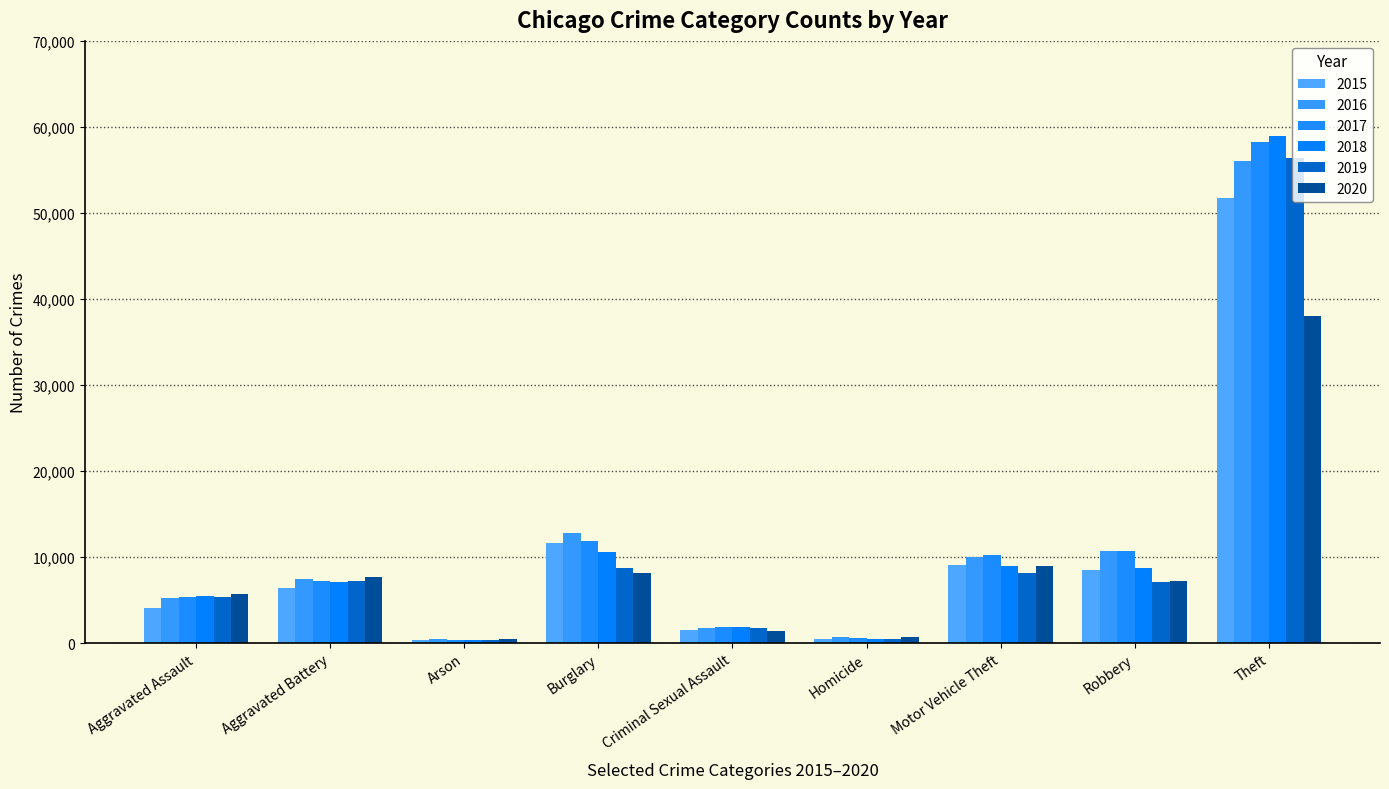

Rank the series by their maximum value, from lowest to highest.

2020, 2015, 2016, 2019, 2017, 2018